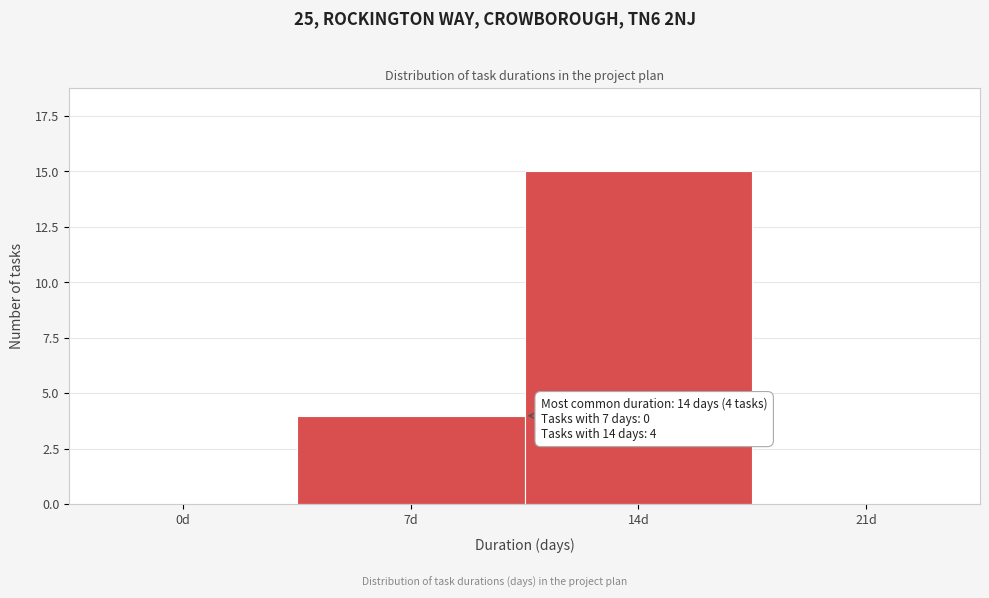

Reading left to right, extract all data points from this chart.

0d=0	7d=4	14d=15	21d=0